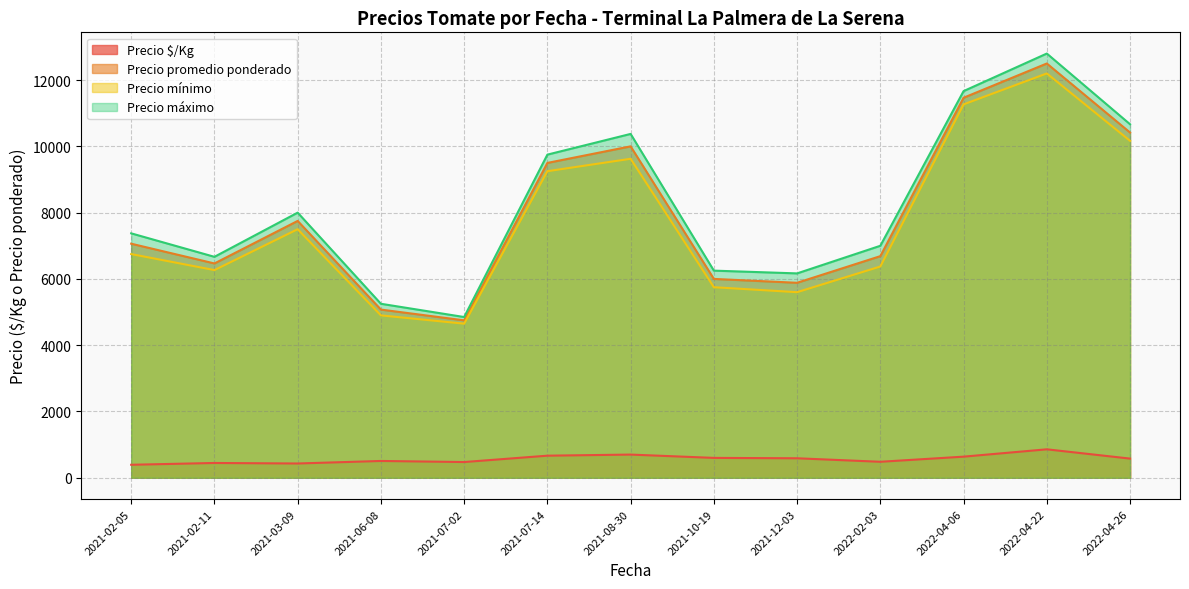

True or false: Precio $/Kg and Precio máximo intersect in this chart.

False